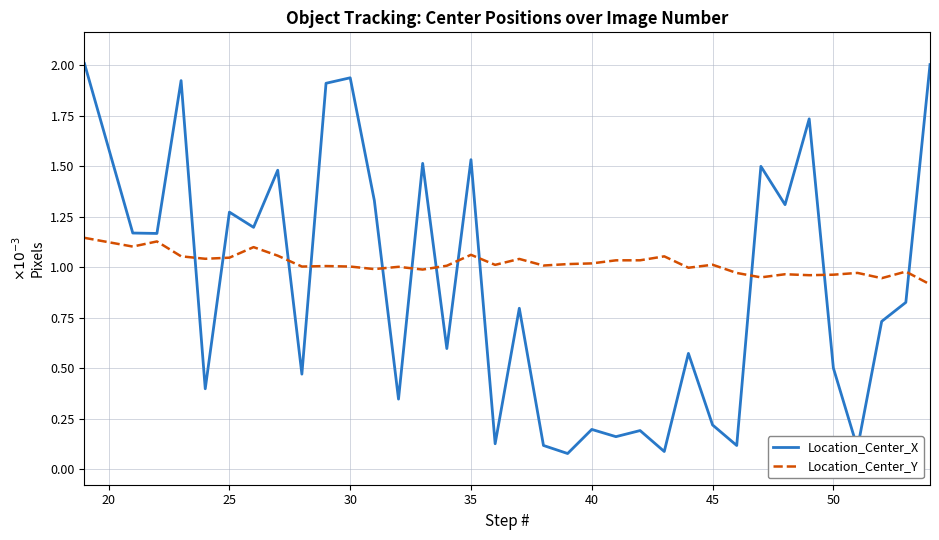

Which series has the largest total across all categories?

Location_Center_Y